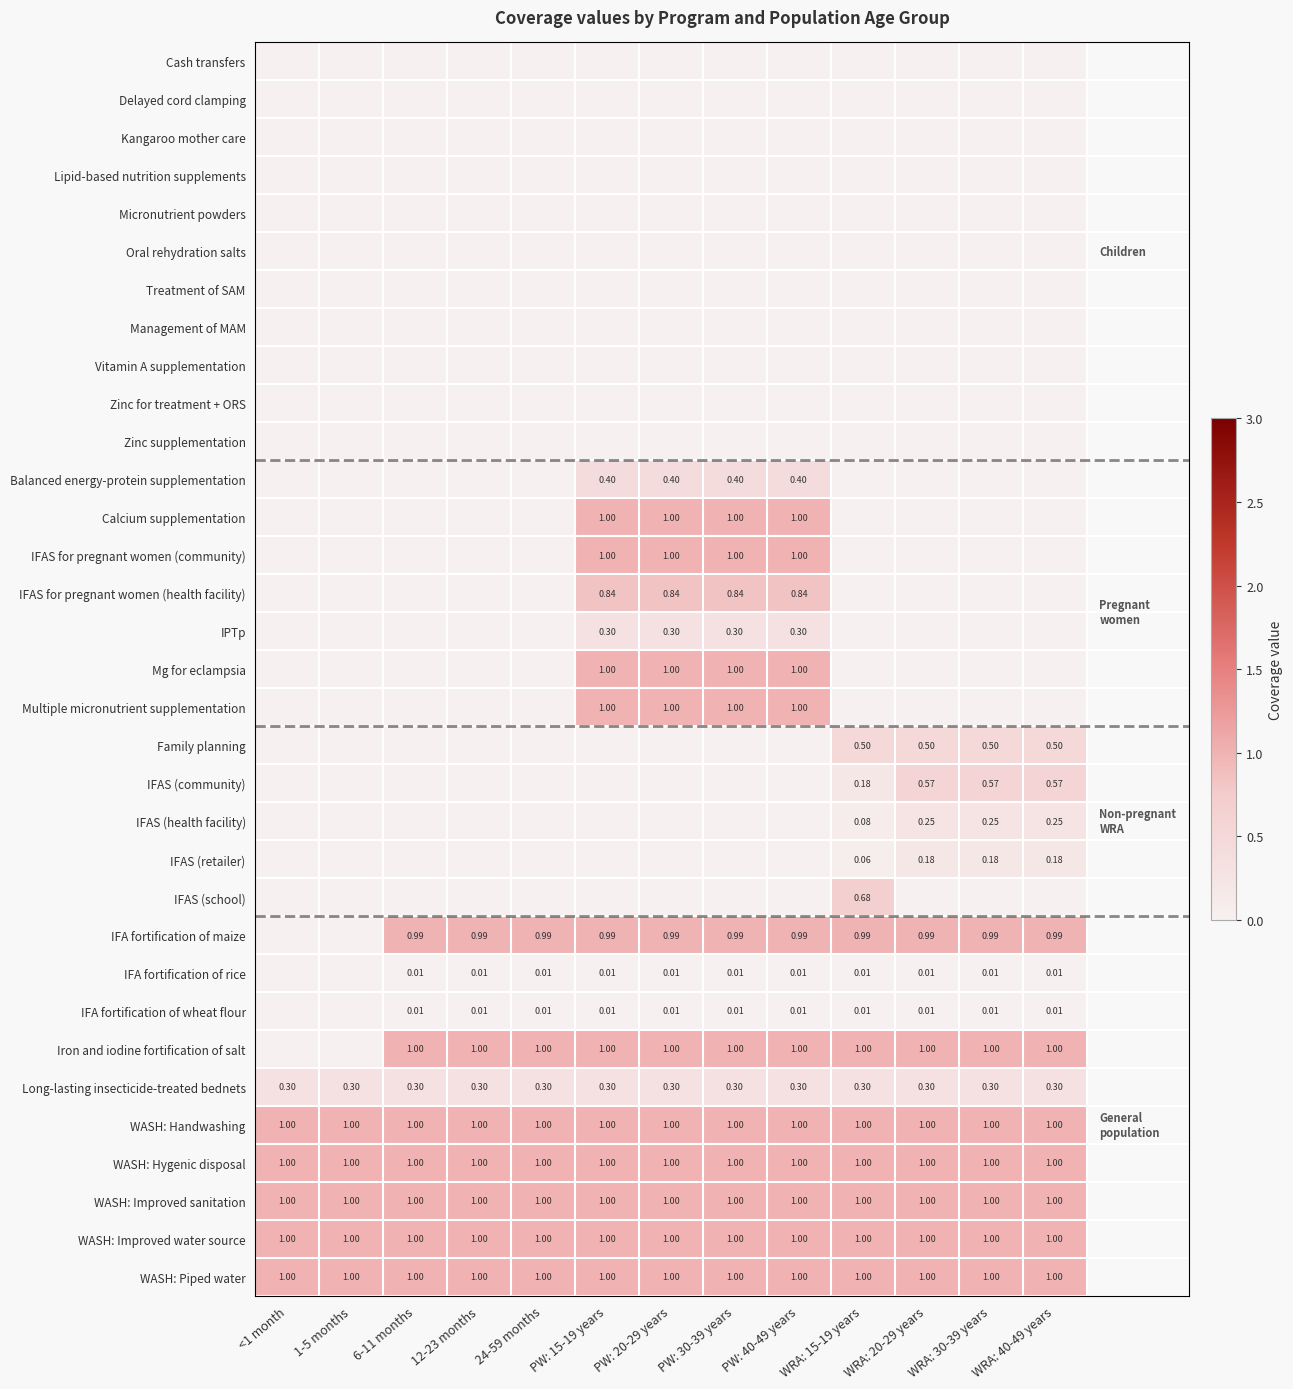

Which has a higher value, WRA: 20-29 years or PW: 30-39 years?

WRA: 20-29 years